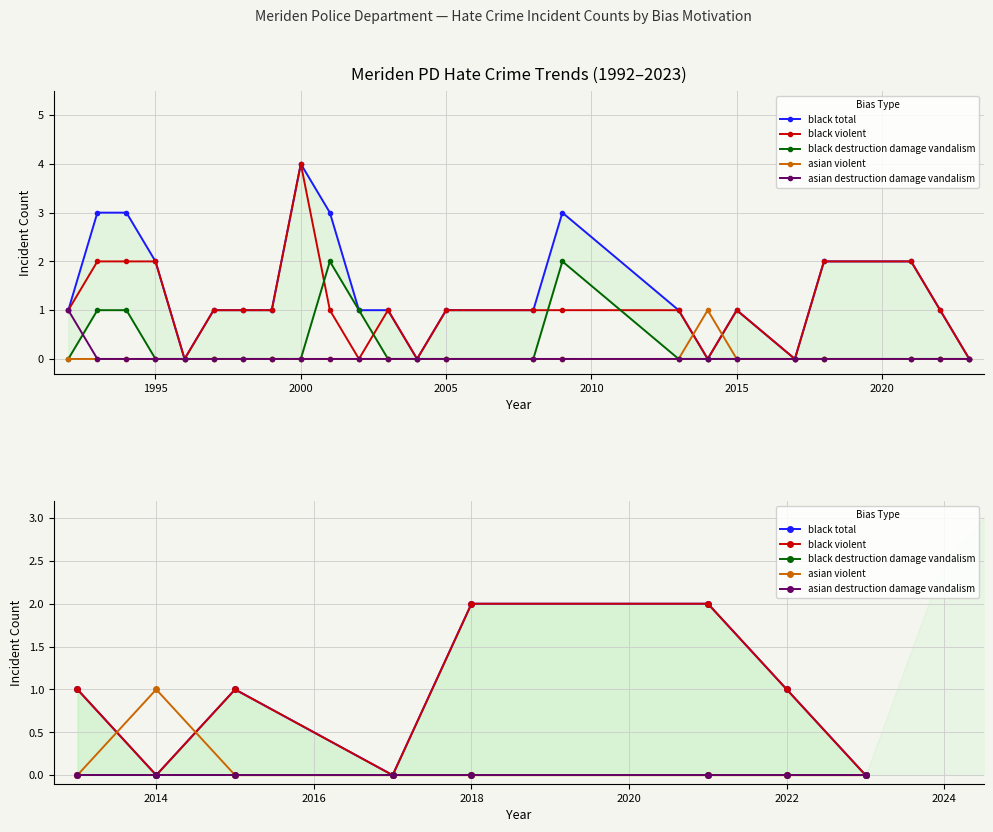

Between 2020 and 2025, which series saw the biggest shift?

black total